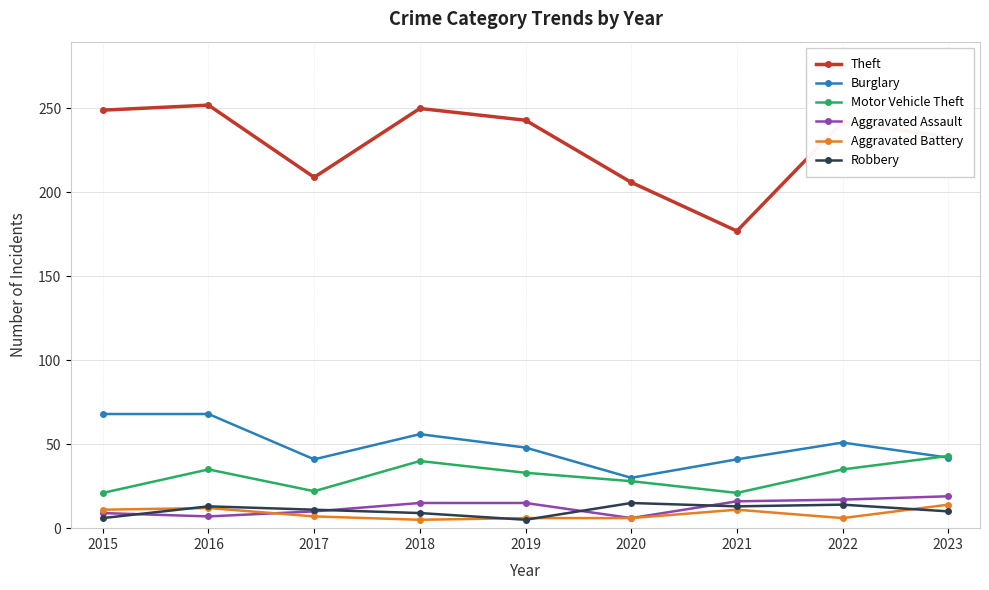

At which category does Theft reach its first local valley?

2017